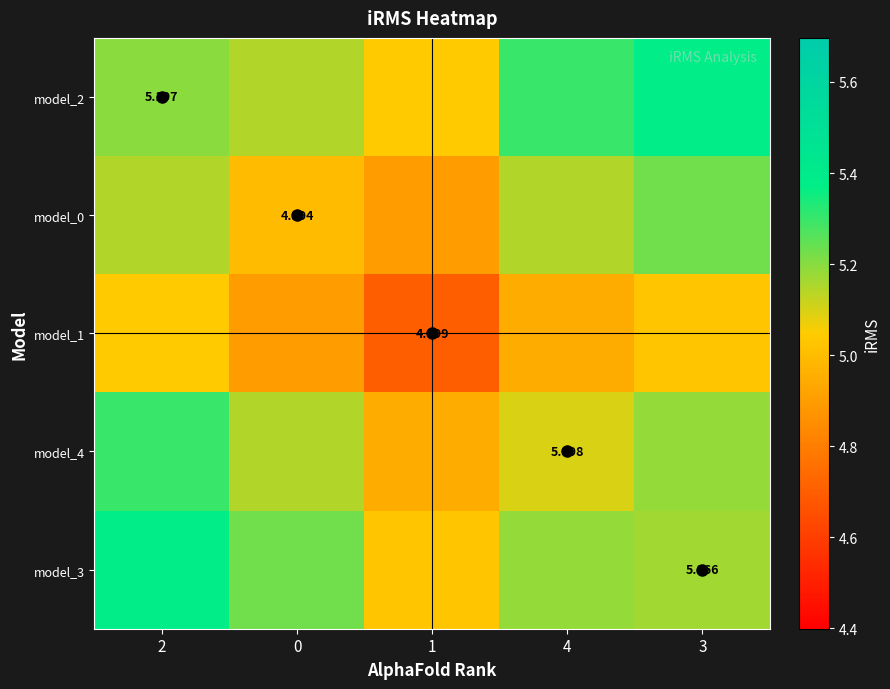

Rank the series by their maximum value, from lowest to highest.

model_1, model_0, model_4, model_2, model_3